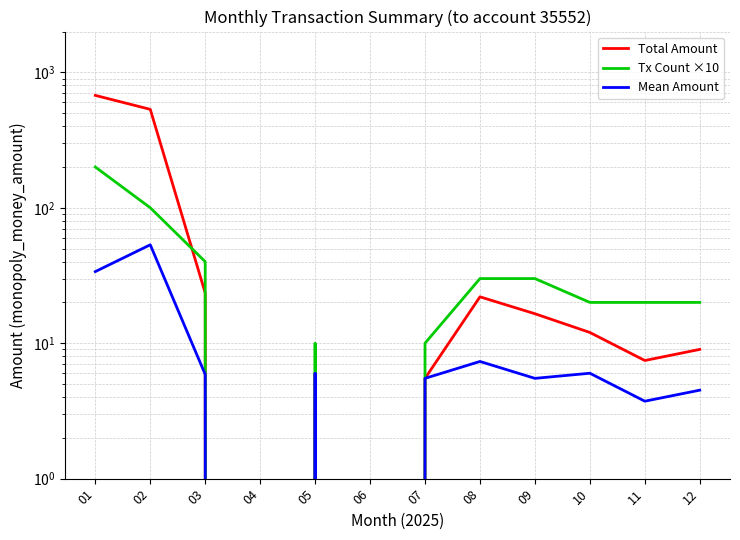

List the labels in order of Mean Amount value, largest first.

02, 01, 08, 05, 10, 03, 07, 09, 12, 11, 04, 06